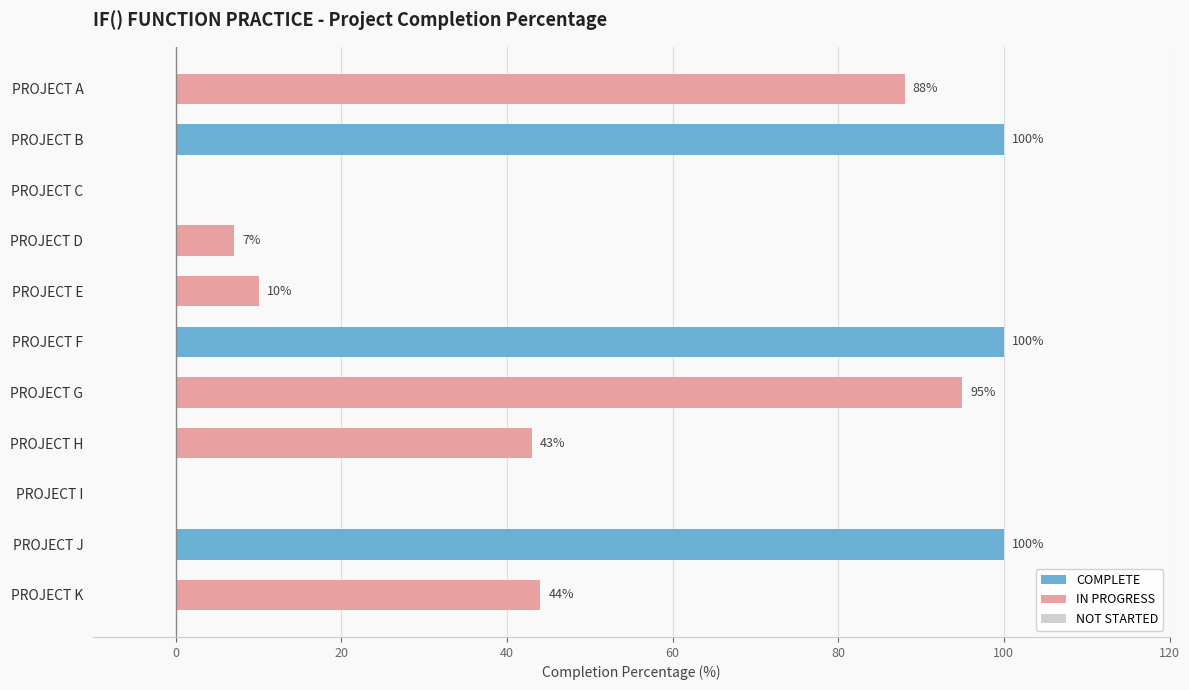

What is the value of the 1st bar from the left?

88.0